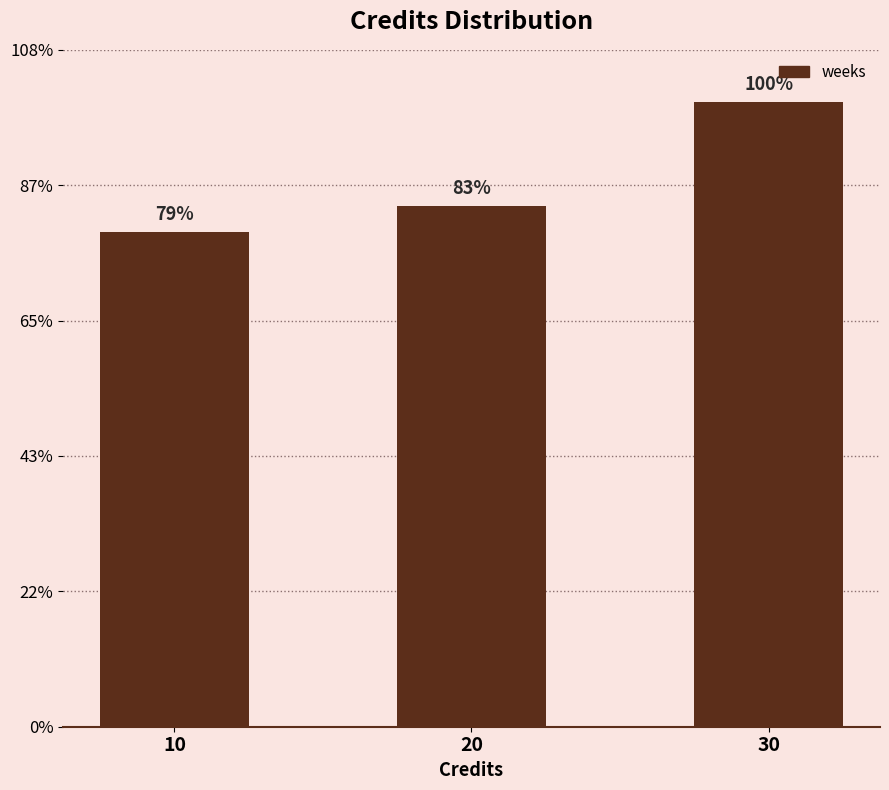

Does the chart contain any negative values?

No